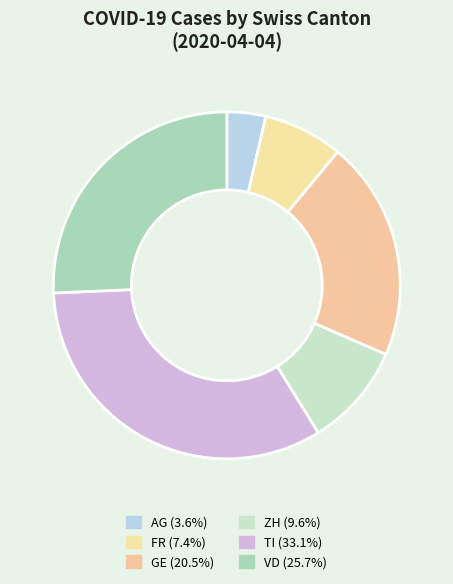

How many slices are in this pie chart?

6